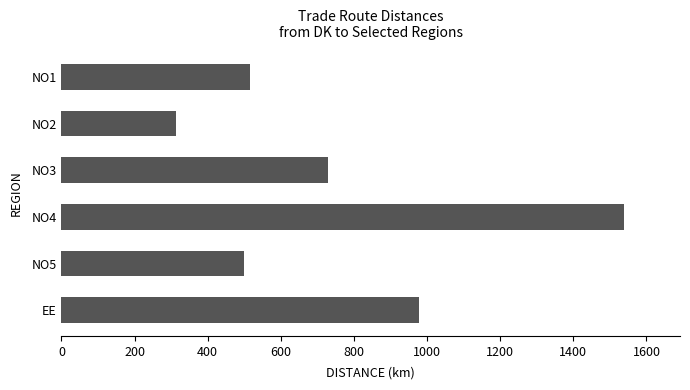

How many bars are there in total?

6